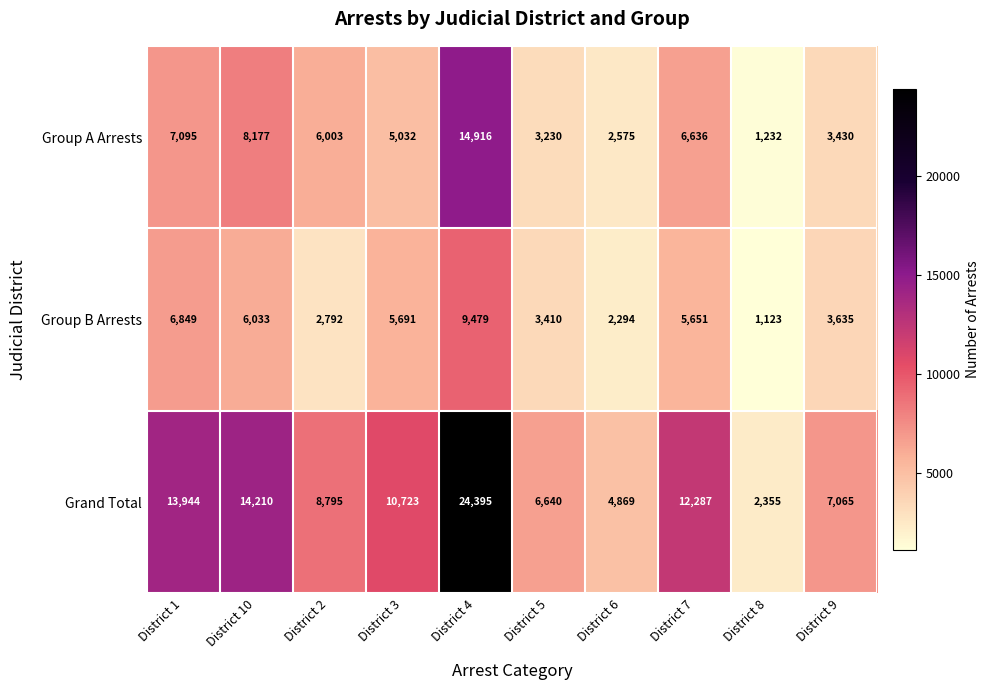

Which series has the widest spread of values?

Grand Total